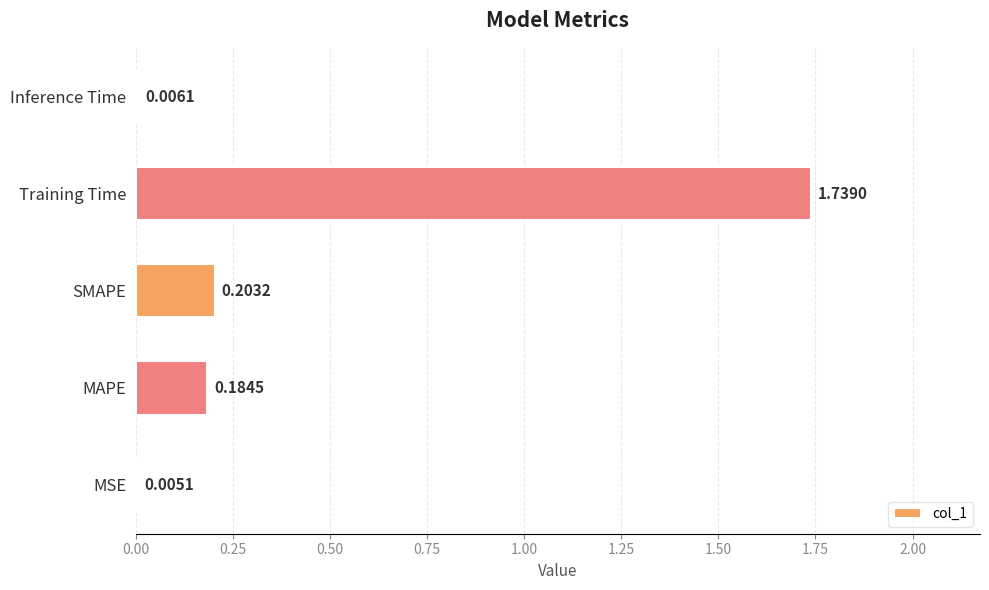

Which has a higher value, MAPE or Inference Time?

MAPE